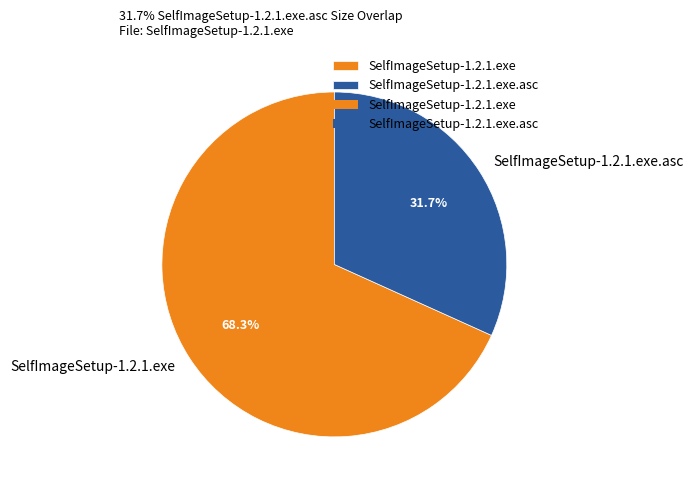

Is it true that SelfImageSetup-1.2.1.exe is 56% of the pie?

False